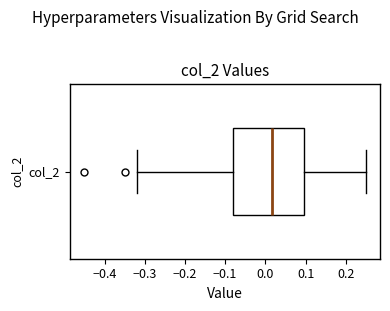

Transcribe this box plot: give where the median line is, the range the box spans, and where the two whiskers end, as read against the x-axis. The values are not printed on the chart, so give them approximately, as read against the axis.

median 0.02, box -0.08 to 0.10, whiskers -0.32 to 0.25